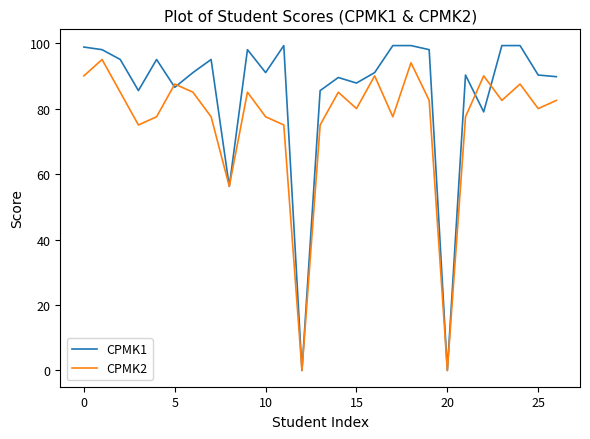

Which series has the largest total across all categories?

CPMK1